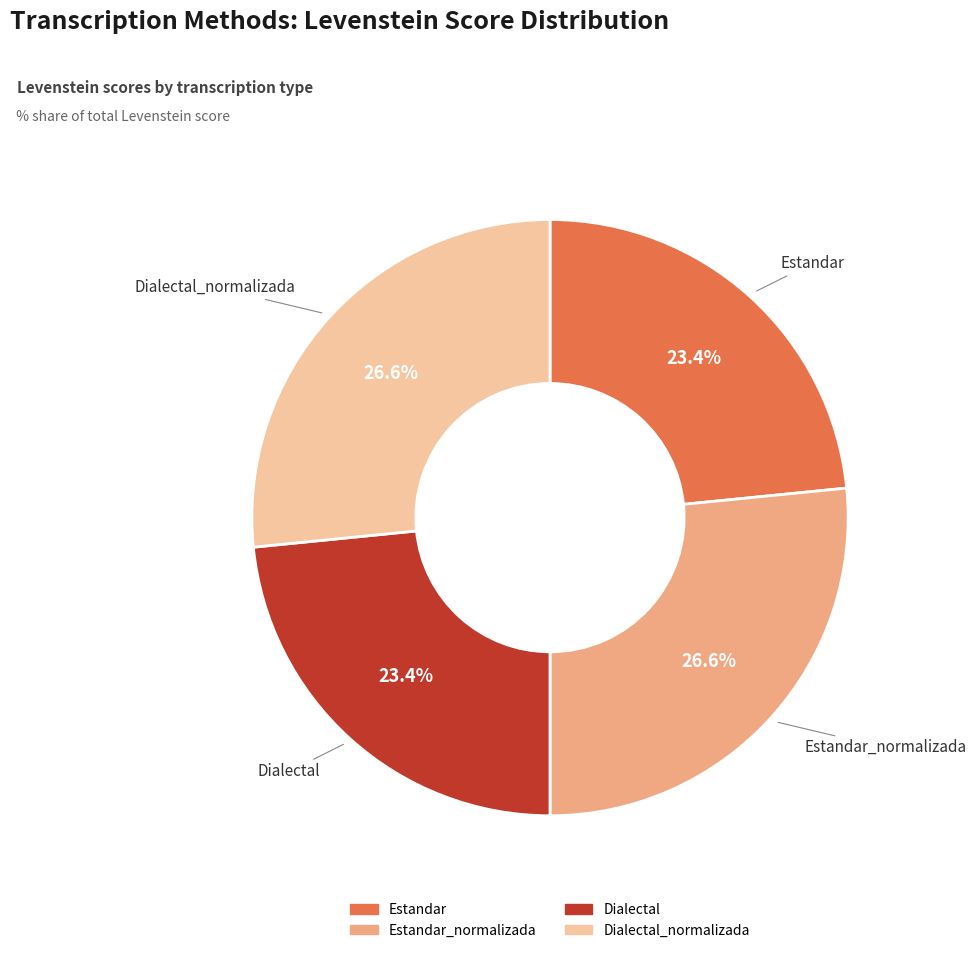

Does any single category account for the majority?

No